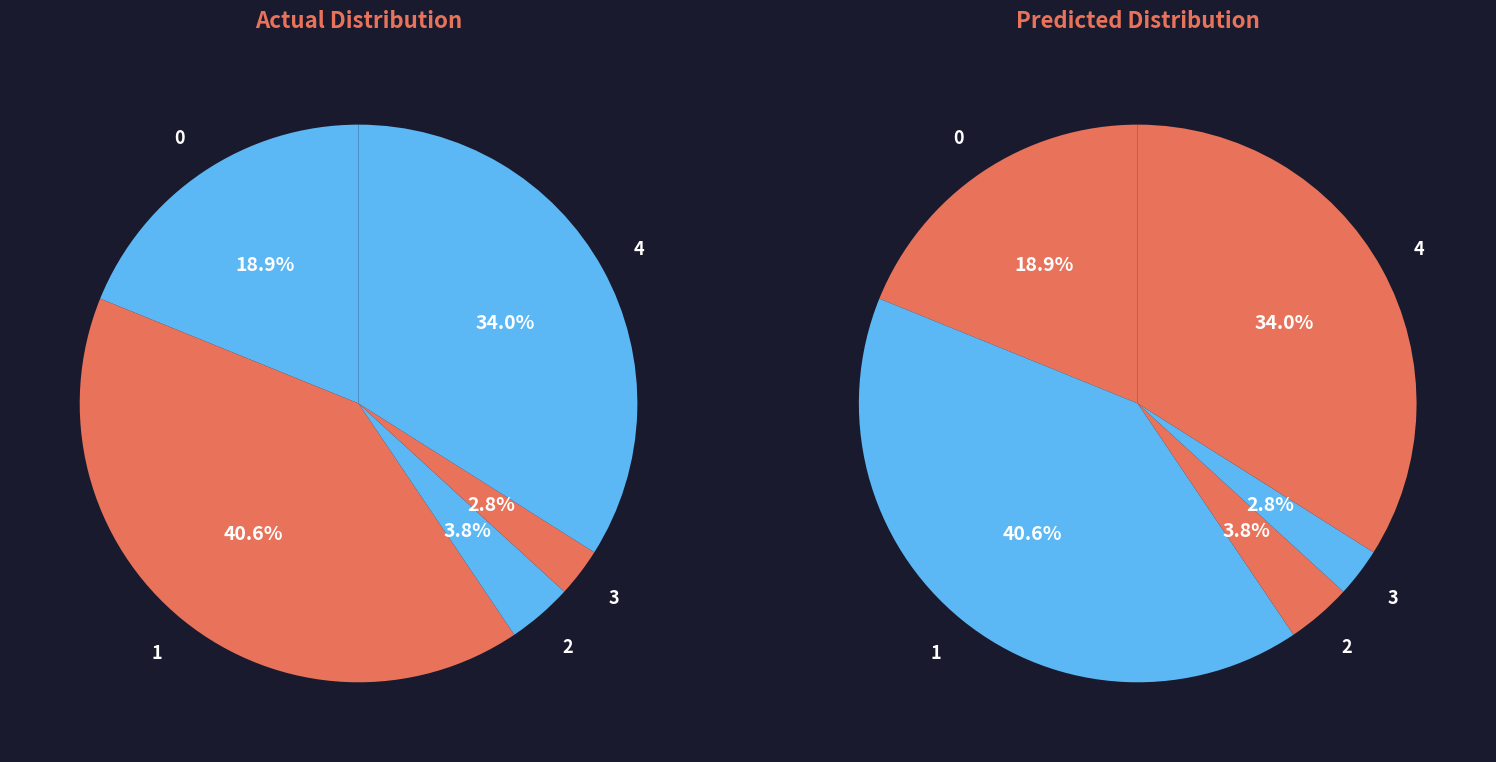

To the nearest percent, what is the average slice percentage?

20%